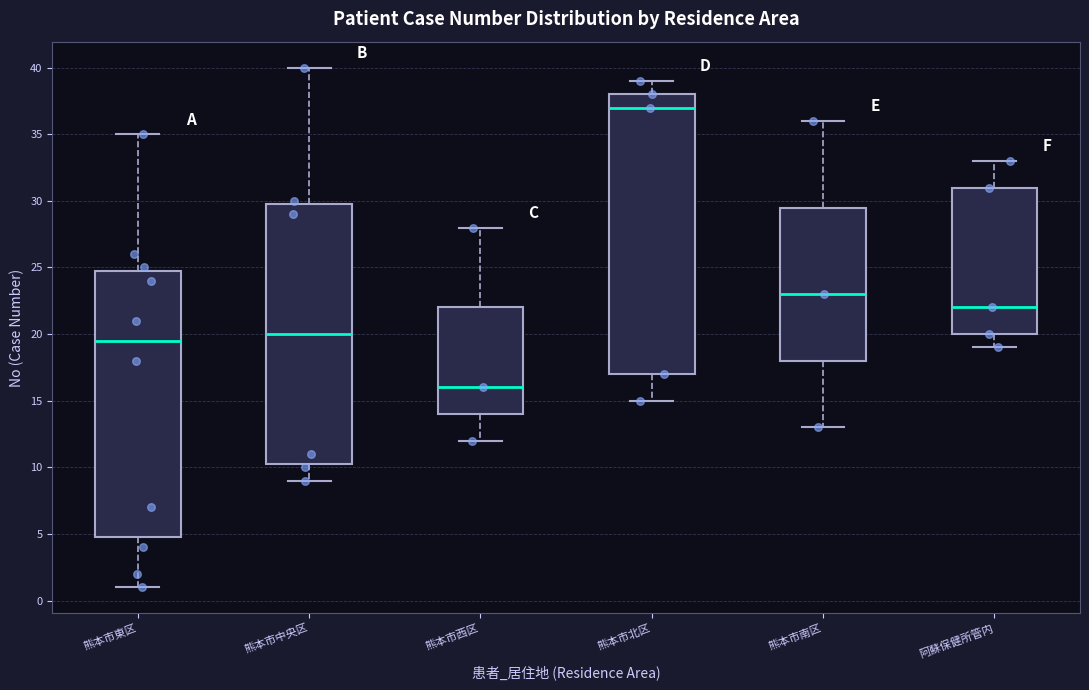

Which box has the lowest median line?

熊本市西区